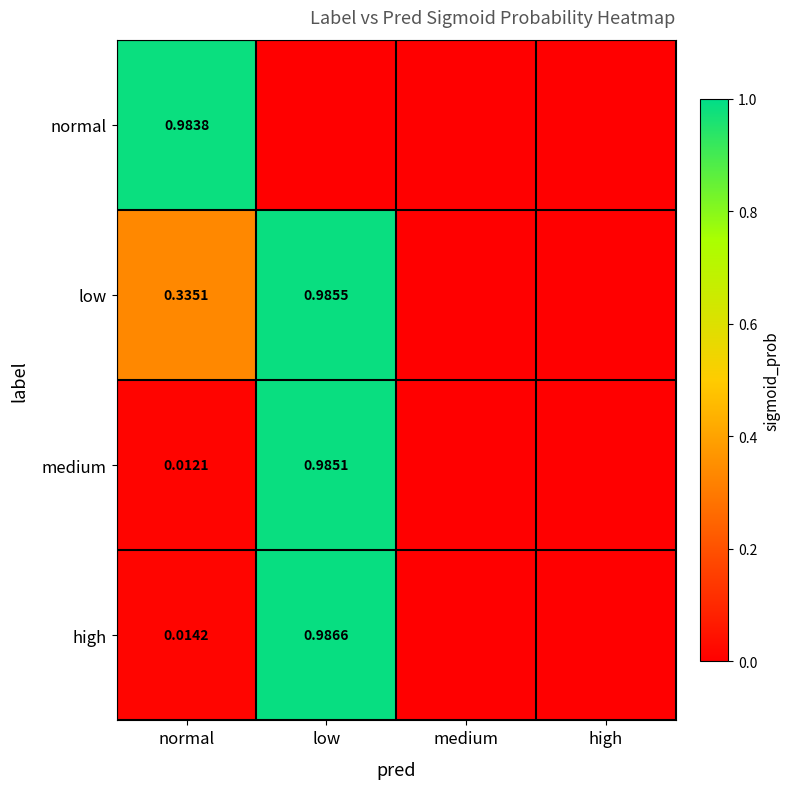

At medium, list the series in order from largest to smallest.

normal, low, medium, high